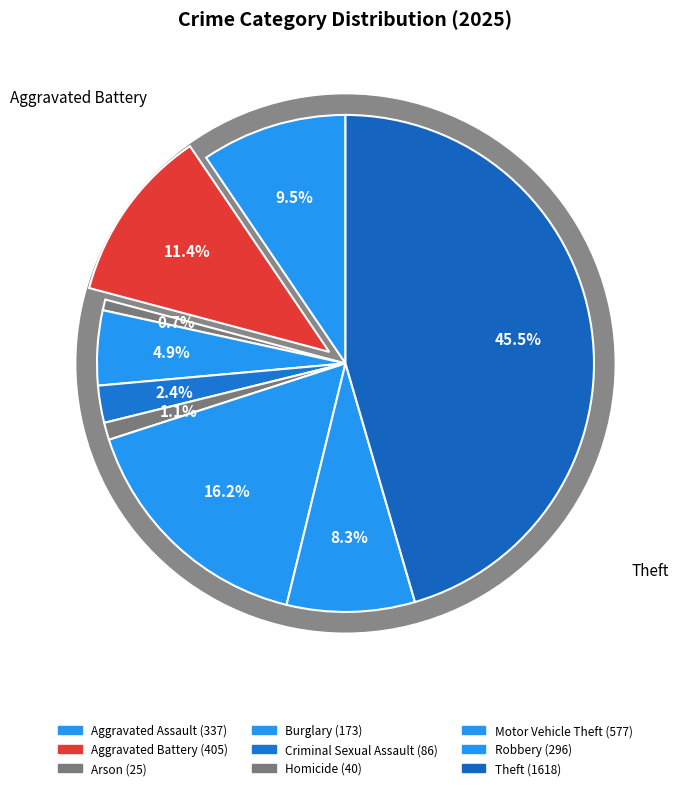

To the nearest percent, what percentage of the pie is Burglary?

5%